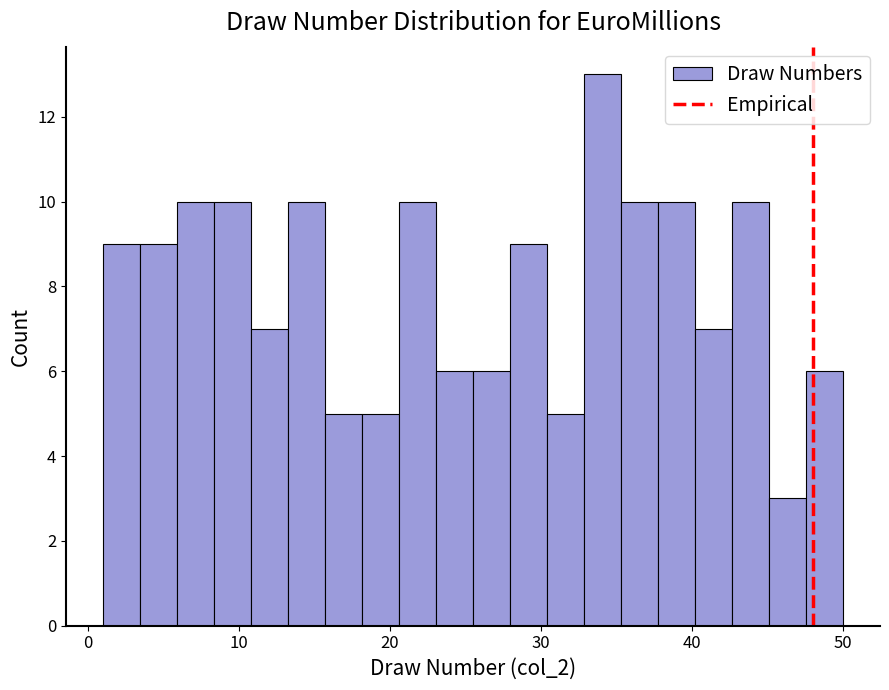

Around what value on the x-axis is the tallest bar? Give the approximate position of its centre, as read against the axis.

34